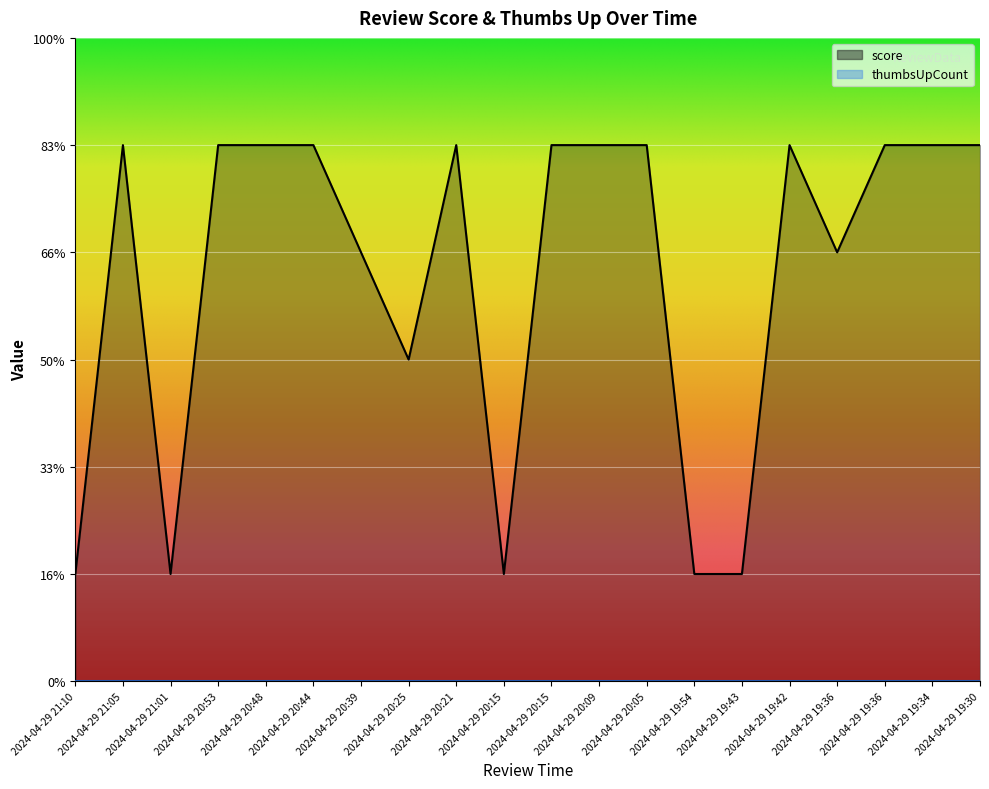

True or false: the data shows 2 at 2024-04-29 20:53.

False